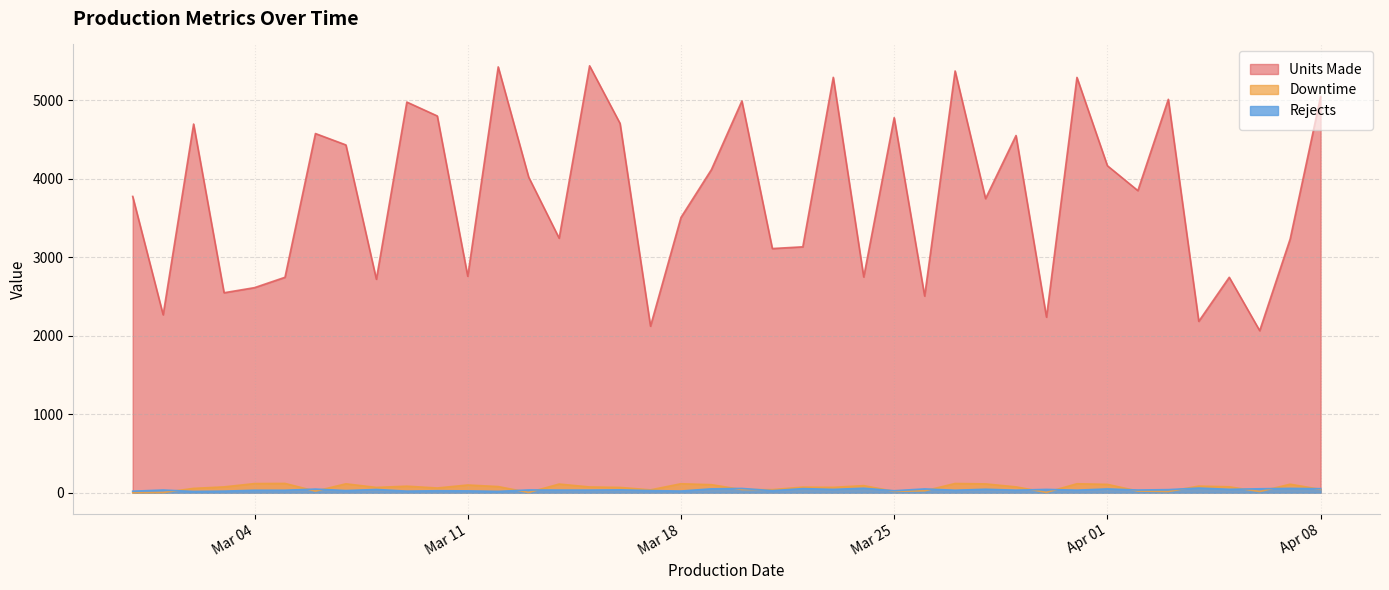

List the series in order of their peak value, lowest first.

Rejects, Downtime, Units Made